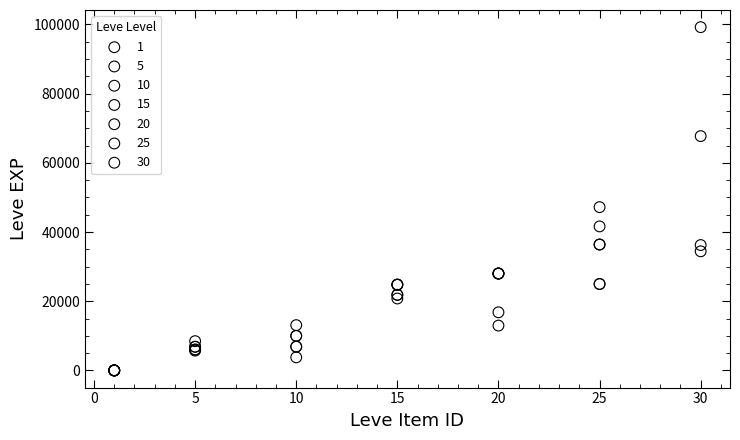

Which series has the largest Y range (max minus min)?

30